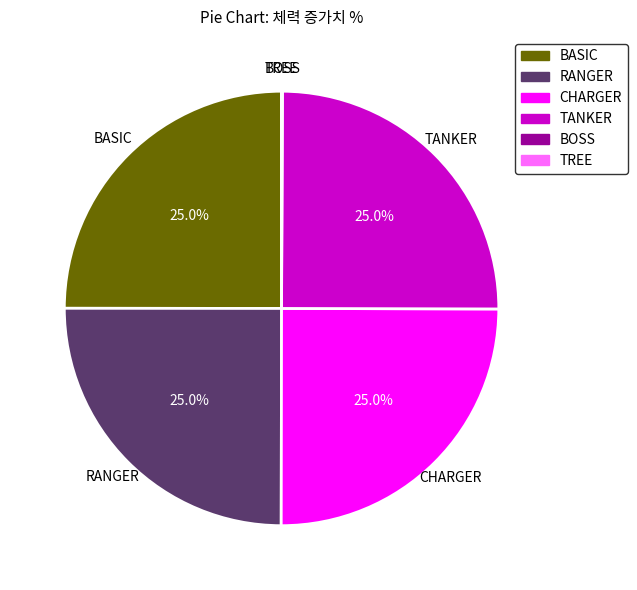

Does TANKER account for over 50% of the chart?

No